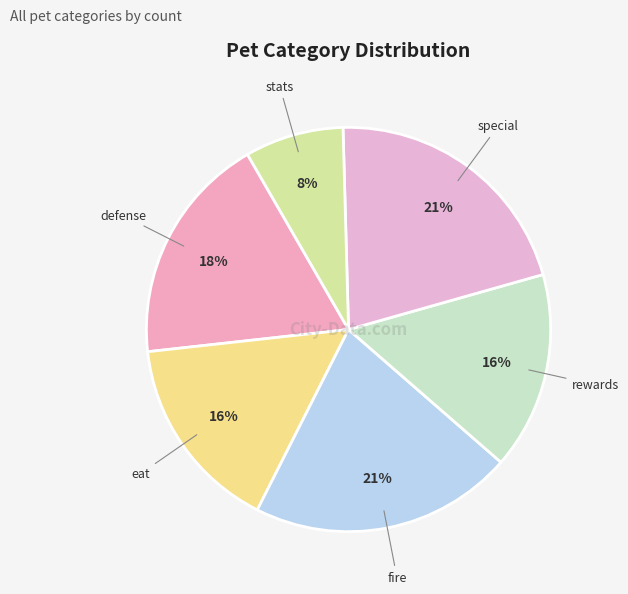

To the nearest percent, what is the average slice percentage?

17%